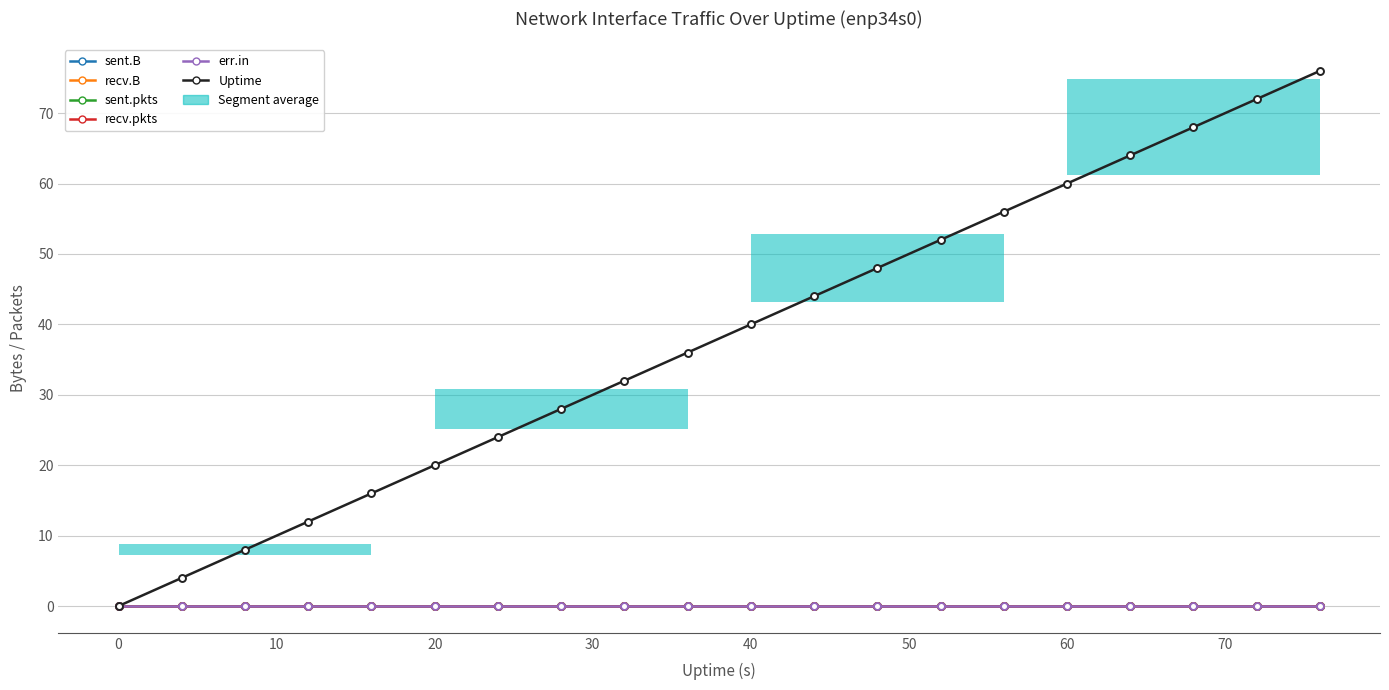

Which series has the largest range (max minus min)?

Uptime